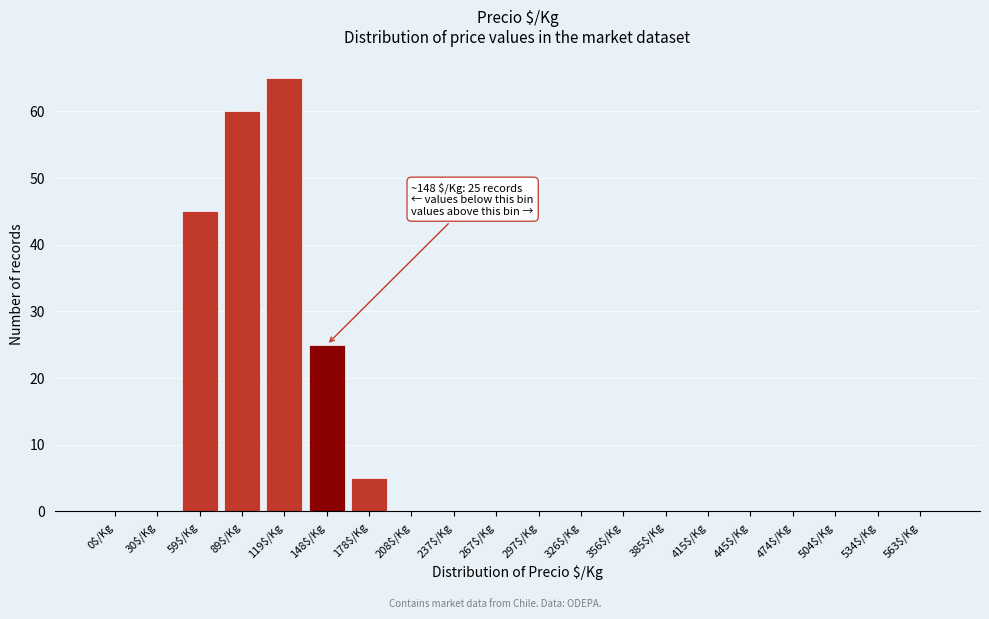

True or false: the data shows 24 at 326$/Kg.

False